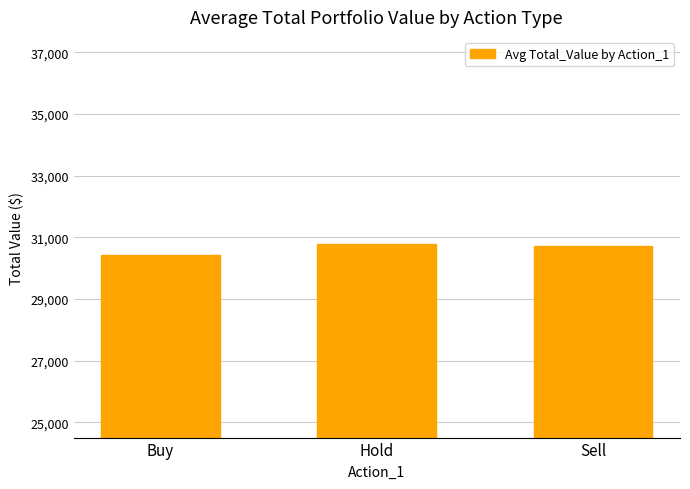

The value at Buy is 46342.9. True or false?

False